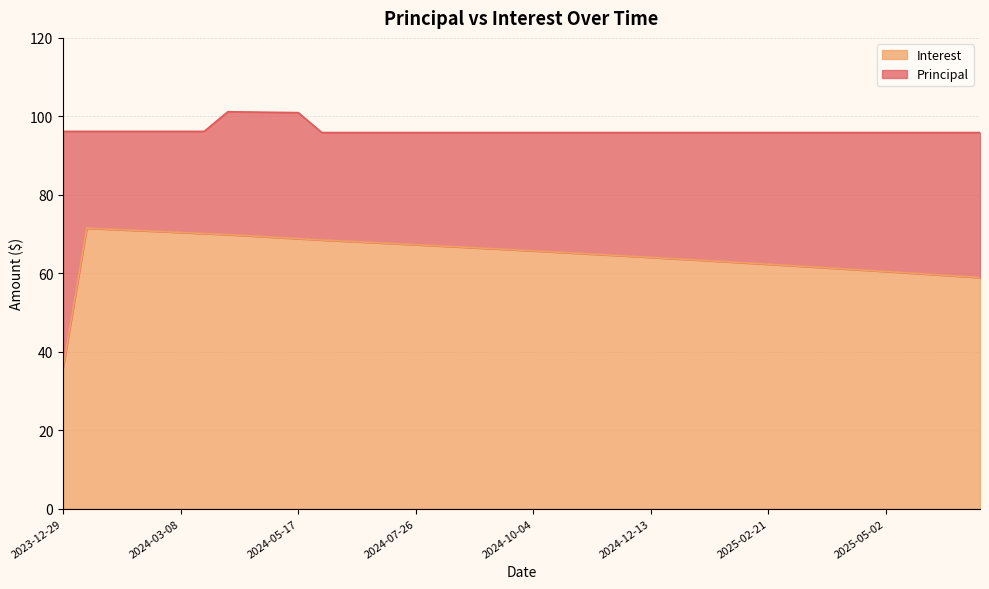

What is the value of the 22nd point from the left?

65.4